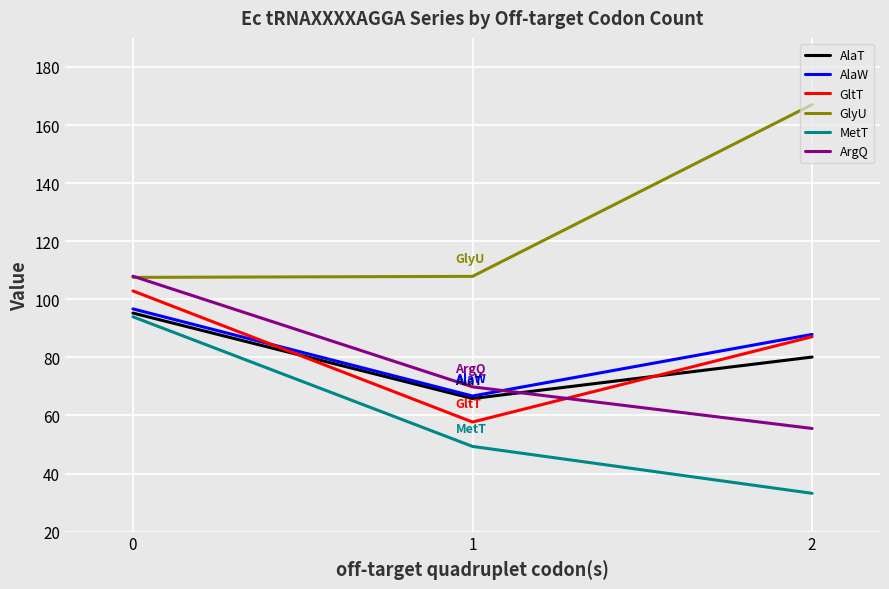

Does the chart have visible grid lines?

Yes